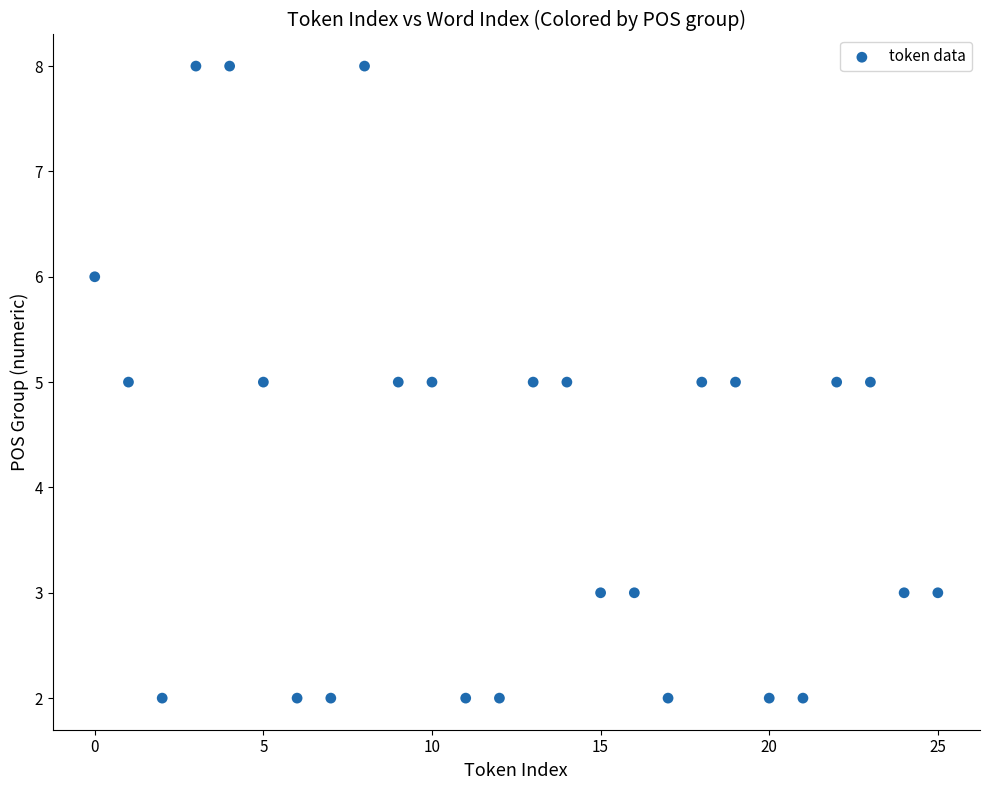

What is the range of Y values (max minus min)?

6